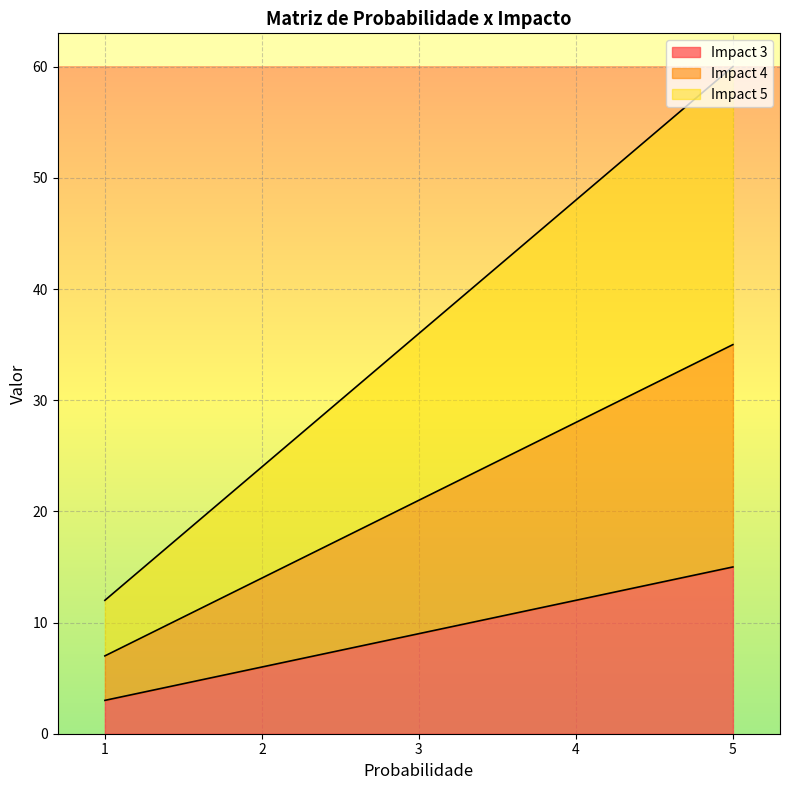

How many categories are shown in the chart?

5